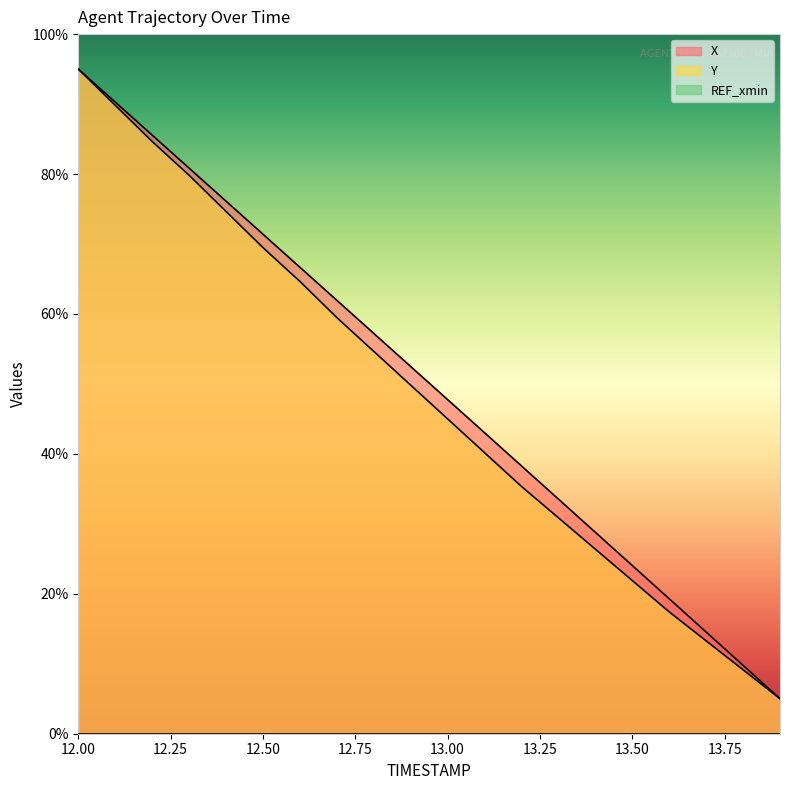

What is the maximum value shown in the chart?

95.0